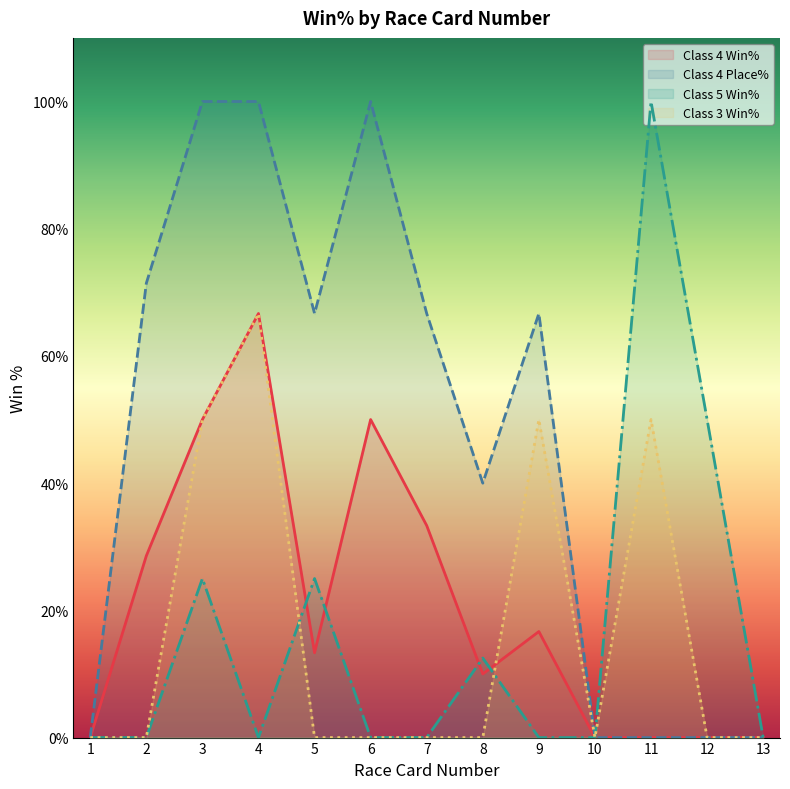

How many positive values does the Class 3 Win% series have?

4